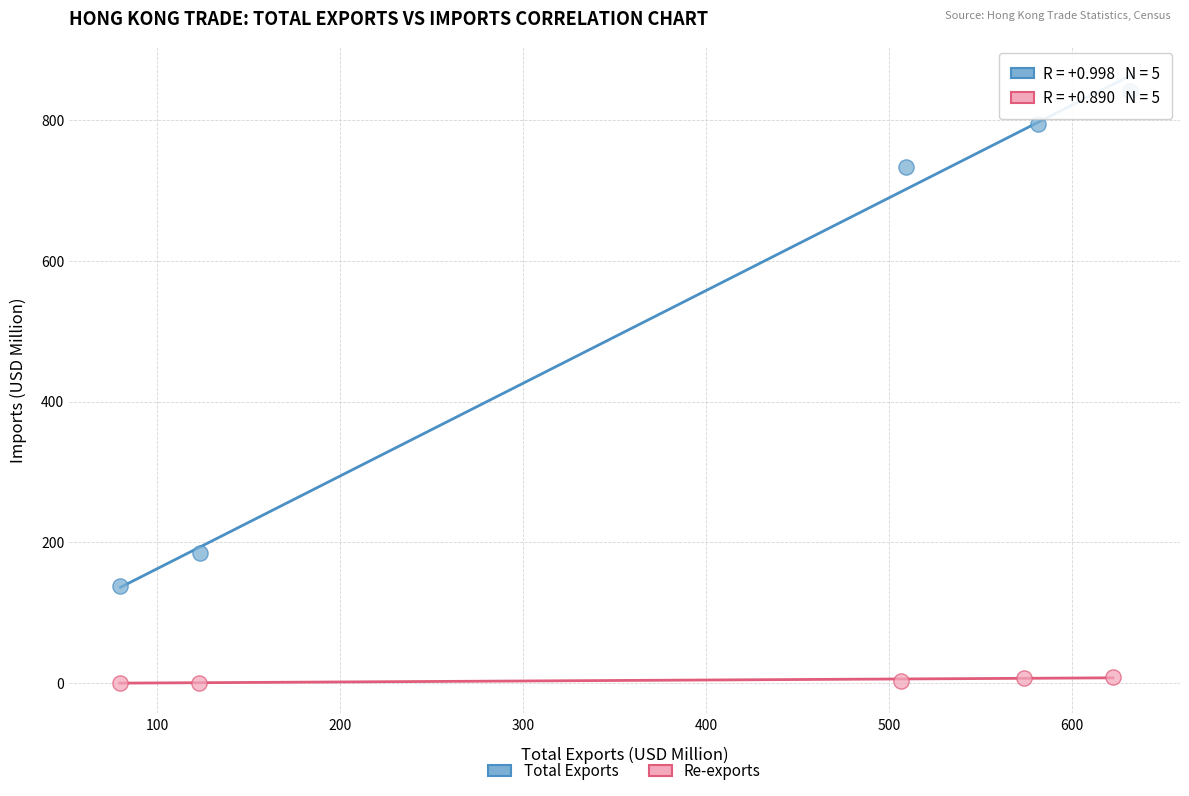

Which series reaches the maximum Y coordinate?

Total Exports